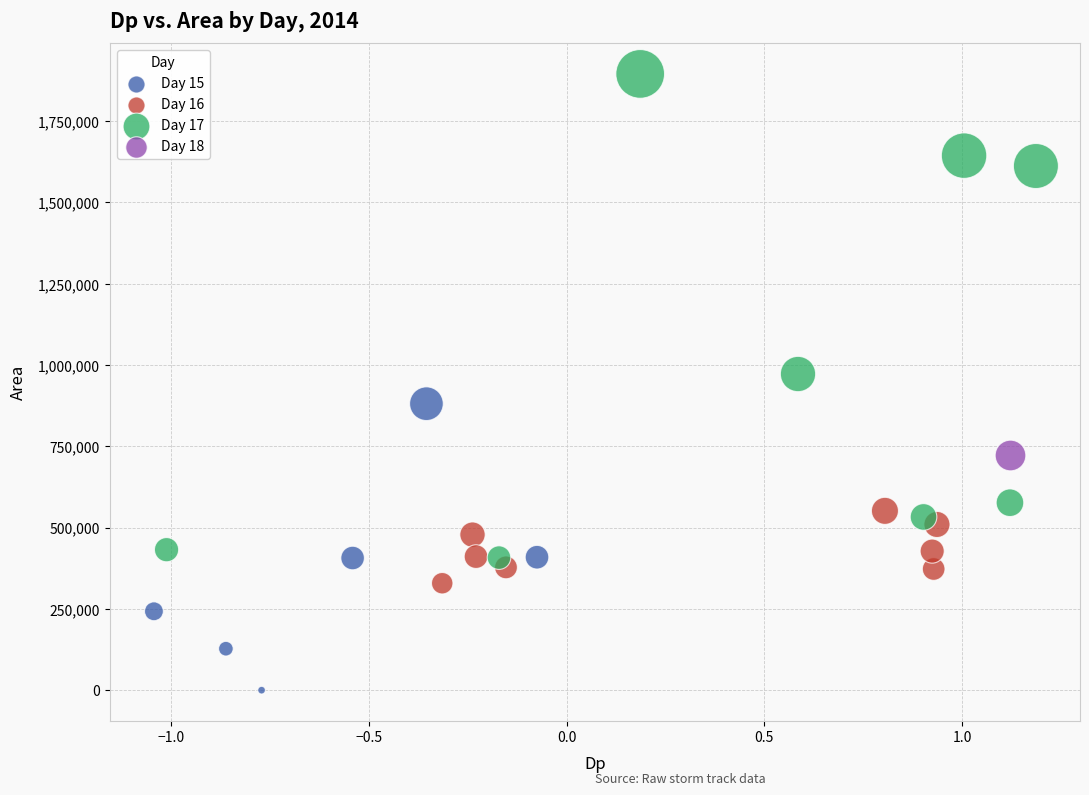

What are all the series names shown in the legend?

Day 15, Day 16, Day 17, Day 18